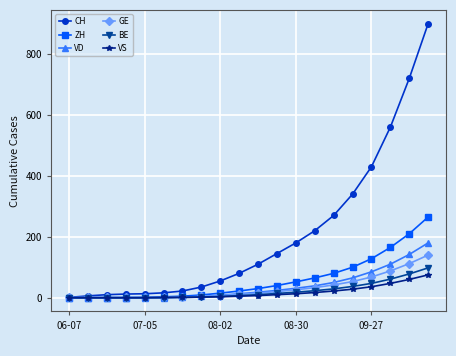

Does the chart display data point markers on the line(s)?

Yes